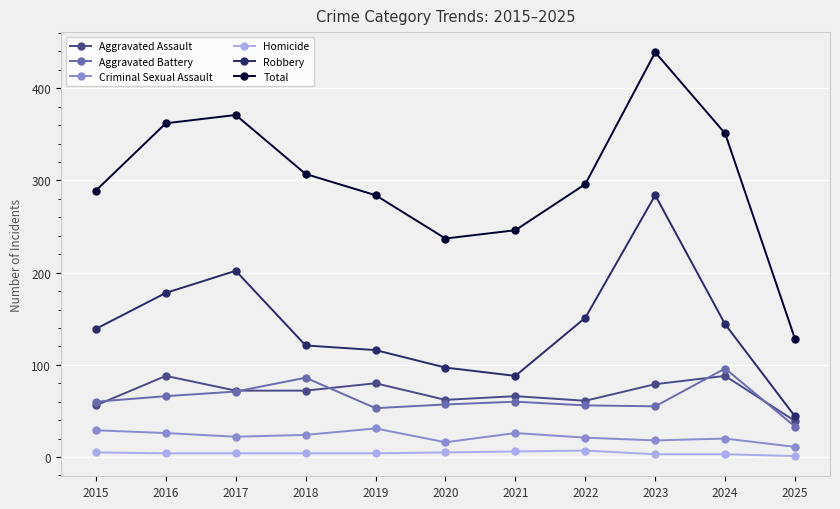

How many intersections are there between Aggravated Assault and Aggravated Battery?

5